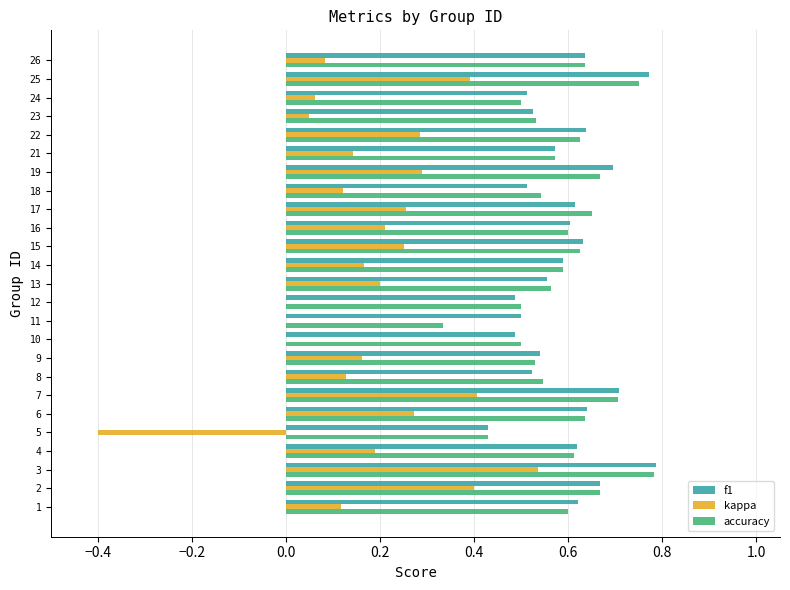

What is the sum of the f1 values at 3 and 4?

1.4